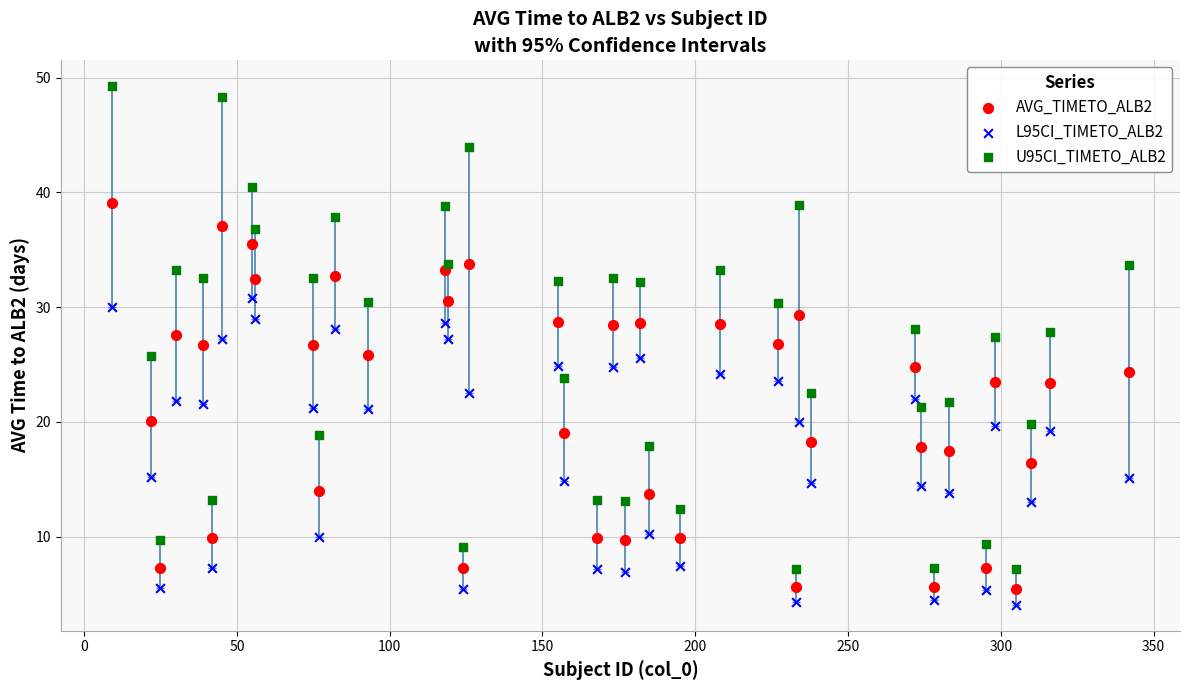

Which series reaches the minimum Y coordinate?

L95CI_TIMETO_ALB2